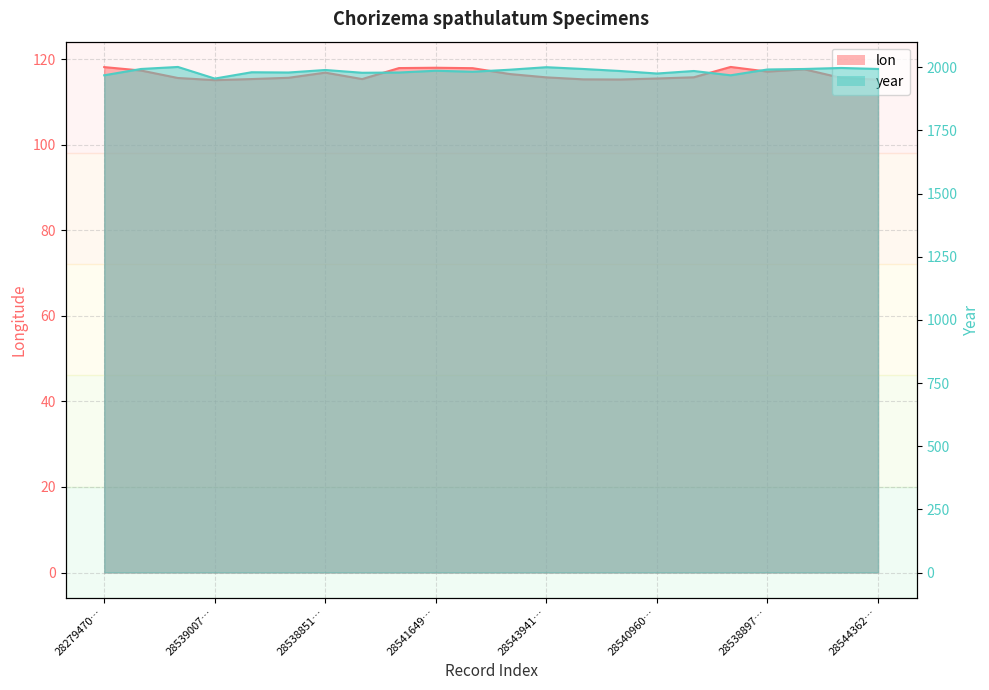

Which series has the widest spread of values?

year